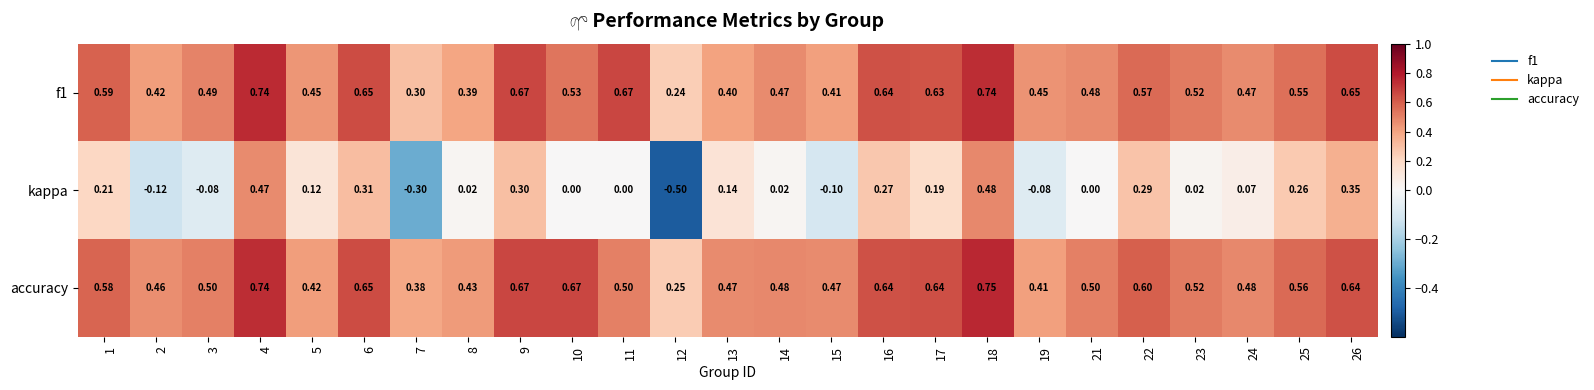

Which series has the widest spread of values?

kappa